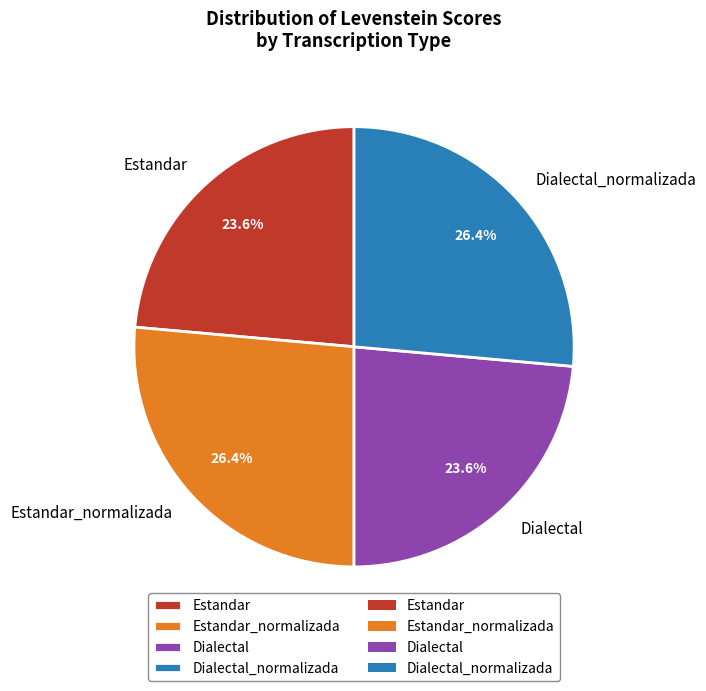

Approximately how many times larger is the value at Estandar compared to Dialectal?

1.0